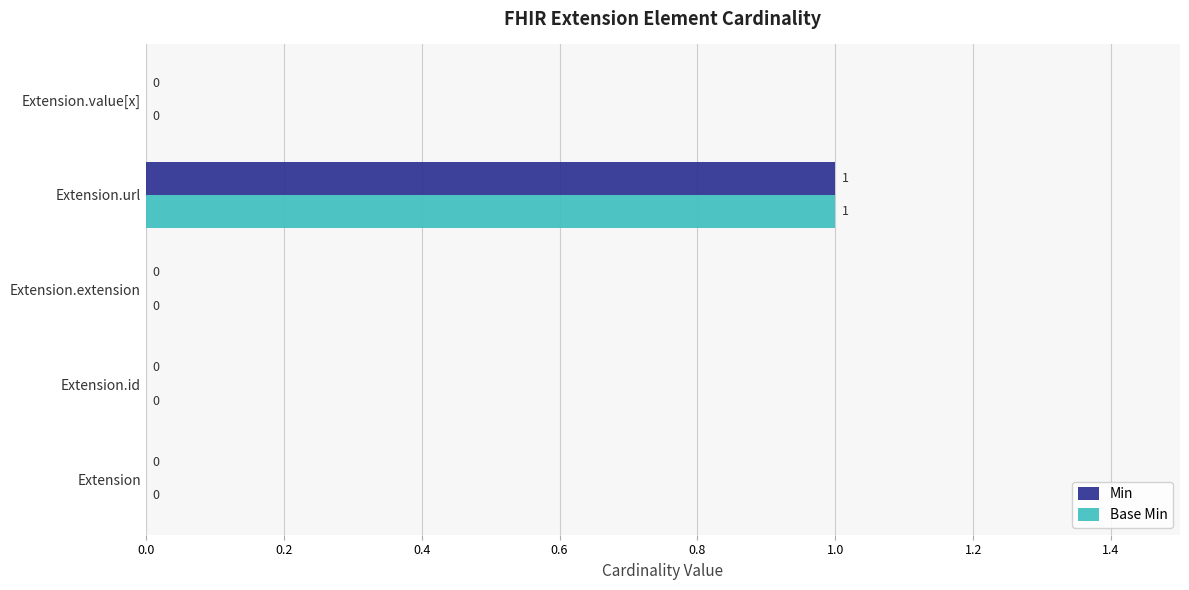

At which category does the chart reach its peak across all series?

Extension.url